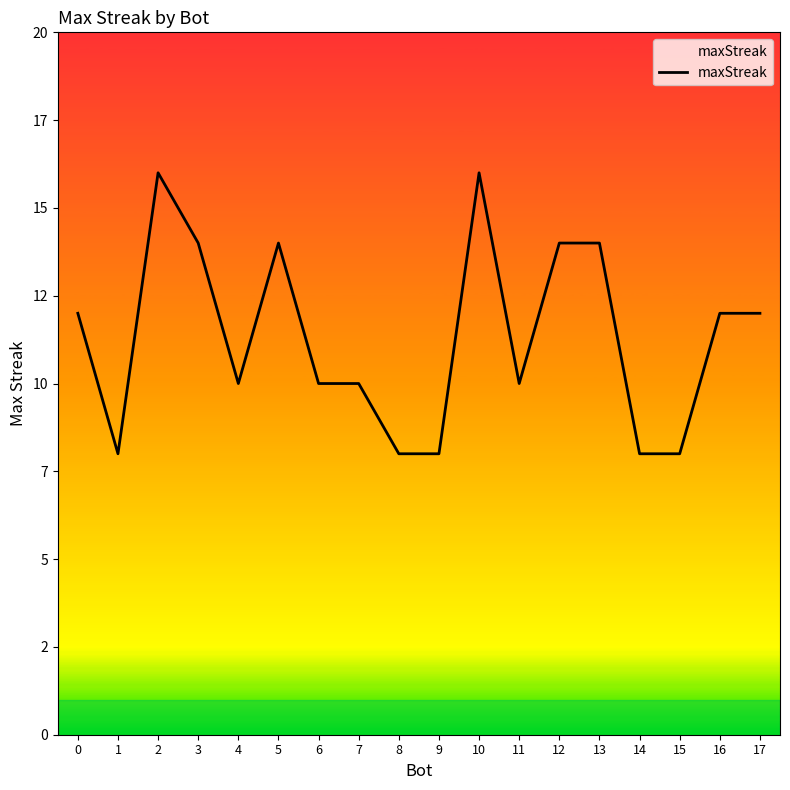

Does the chart have visible grid lines?

No